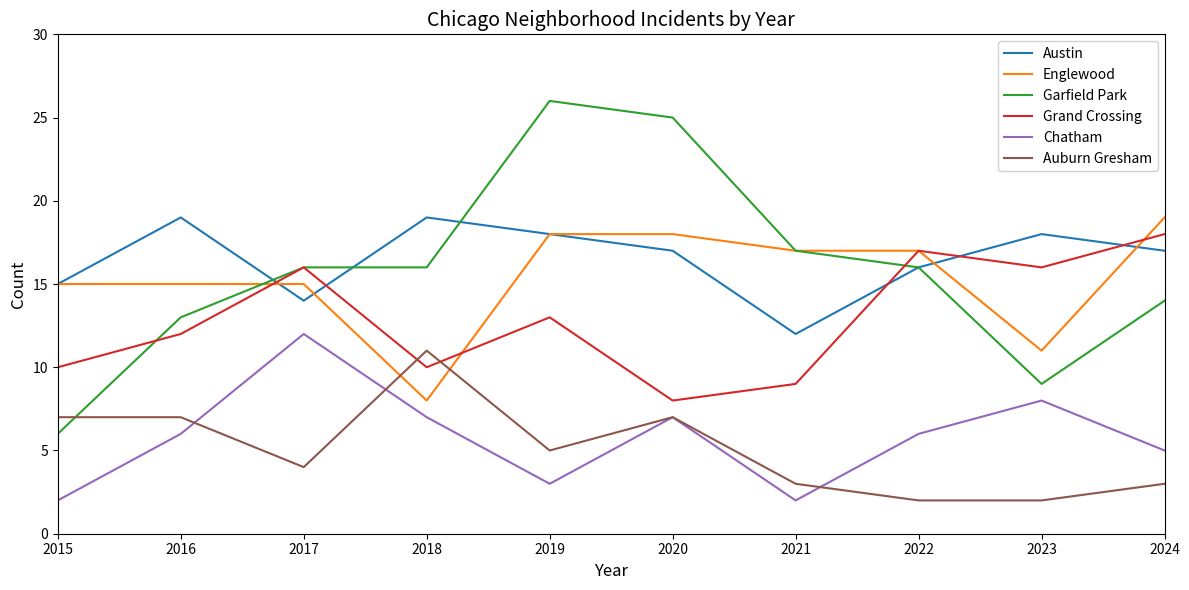

What is the total value across all series at 2024?

76